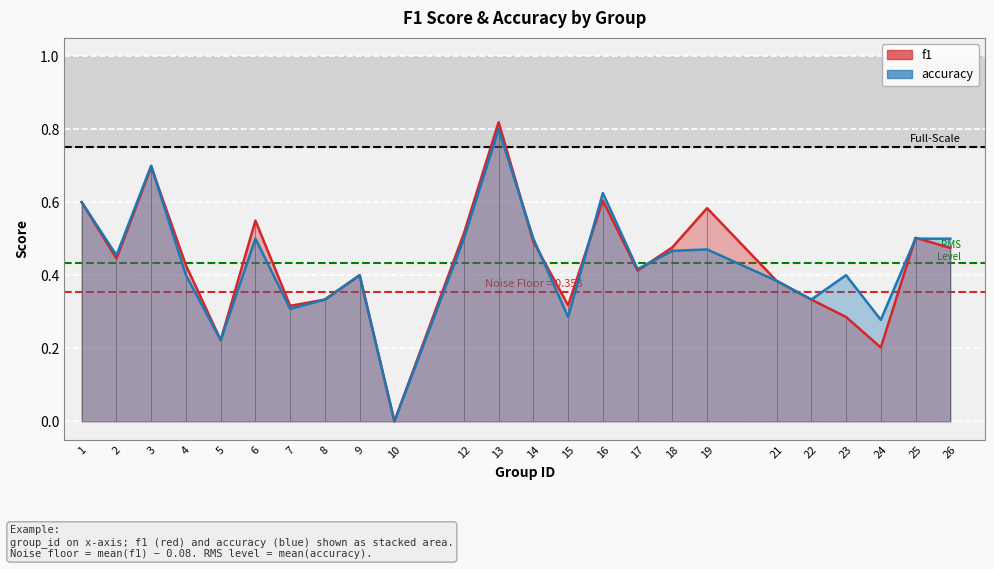

What are all the series names shown in the legend?

f1, accuracy